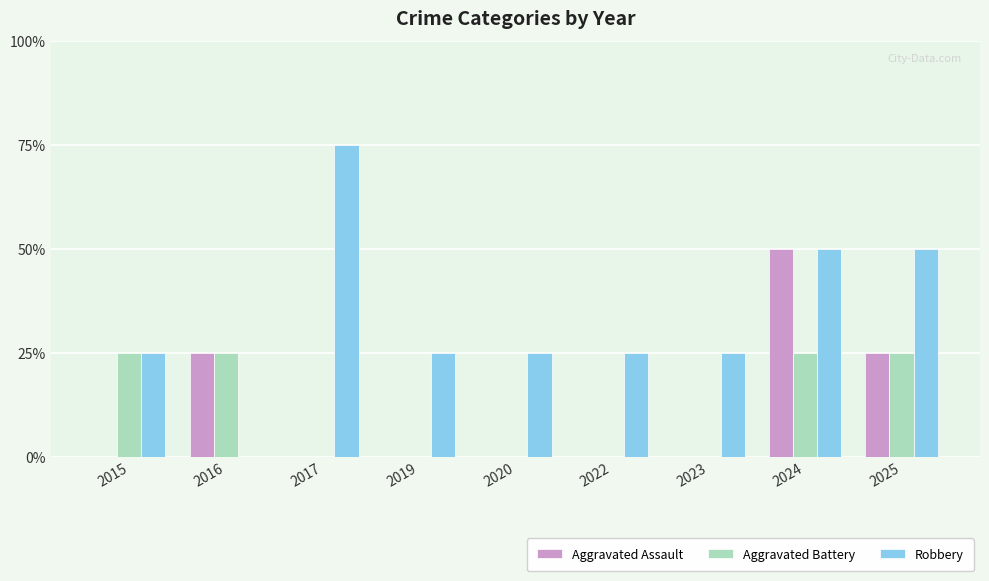

Reading left to right, extract all data points from this chart.

Aggravated Assault: 2015=0	2016=1	2017=0	2019=0	2020=0	2022=0	2023=0	2024=2	2025=1
Aggravated Battery: 2015=1	2016=1	2017=0	2019=0	2020=0	2022=0	2023=0	2024=1	2025=1
Robbery: 2015=1	2016=0	2017=3	2019=1	2020=1	2022=1	2023=1	2024=2	2025=2